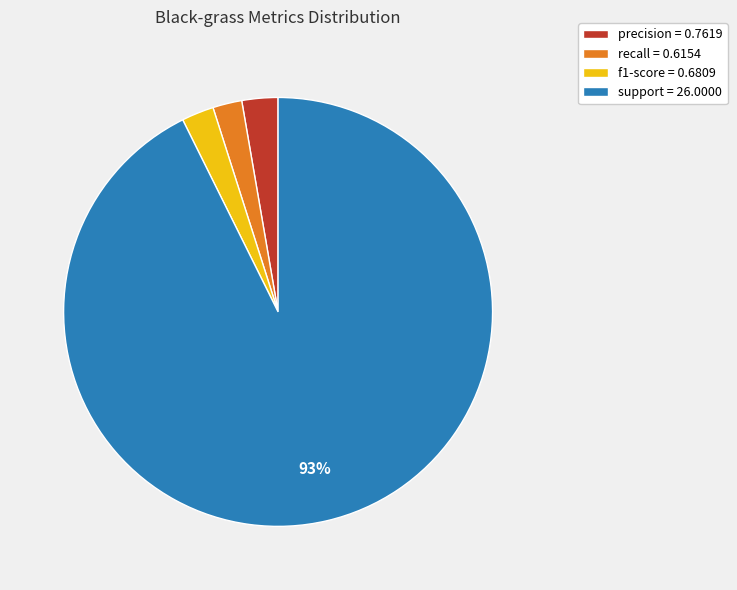

Is it true that precision is 17% of the pie?

False